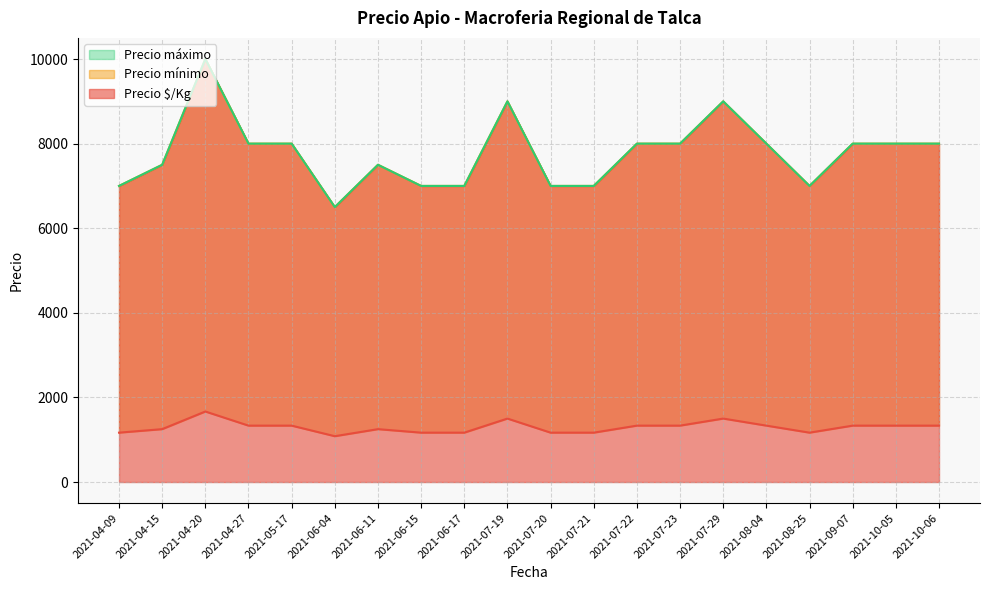

What is the smallest value displayed?

1083